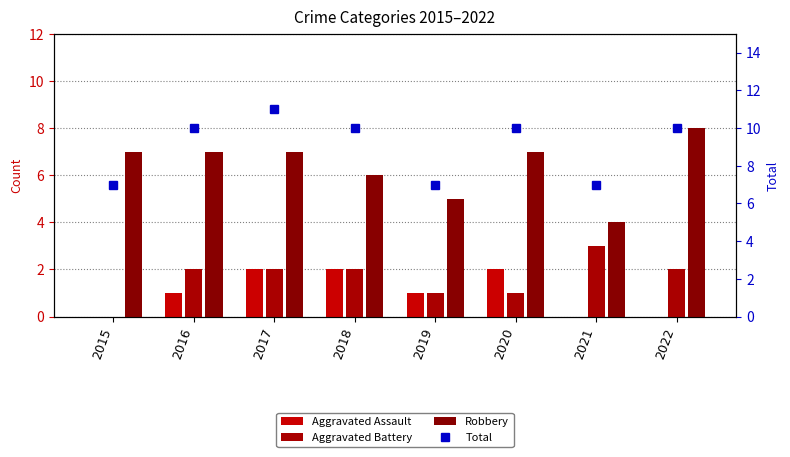

What is the value of the Aggravated Battery bar at the 7th from the left?

3